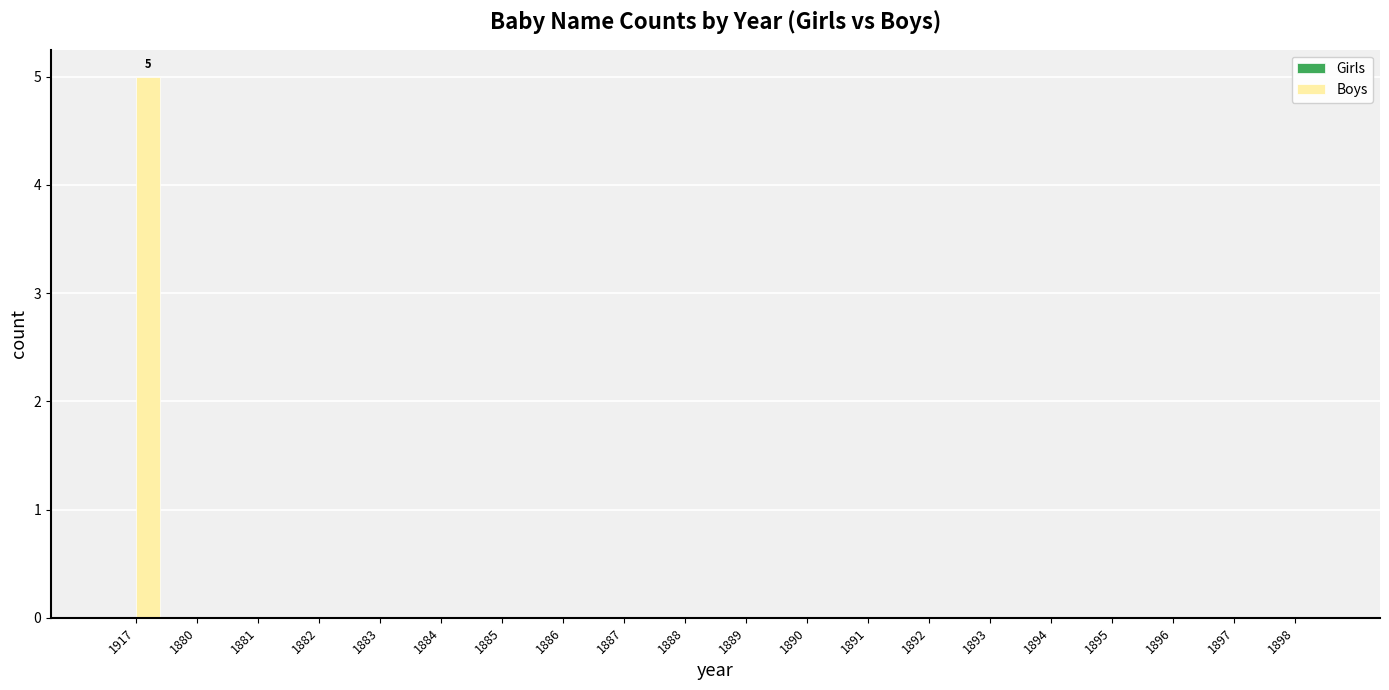

Reading left to right, what are all the values shown in this chart?

1917=5	1880=0	1881=0	1882=0	1883=0	1884=0	1885=0	1886=0	1887=0	1888=0	1889=0	1890=0	1891=0	1892=0	1893=0	1894=0	1895=0	1896=0	1897=0	1898=0